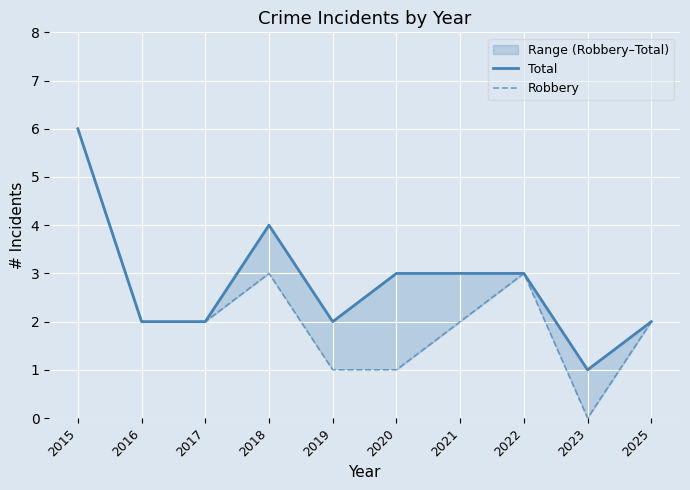

True or false: Robbery and Total intersect in this chart.

False